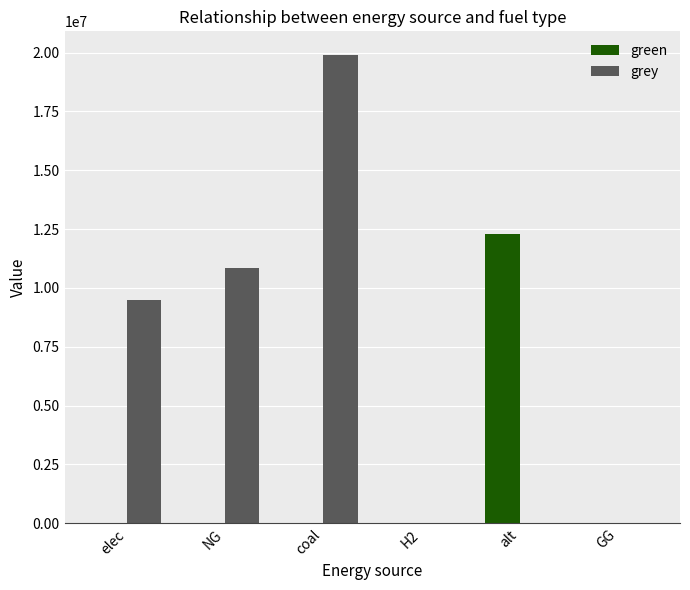

What is the difference between the green values at alt and elec?

12288253.3